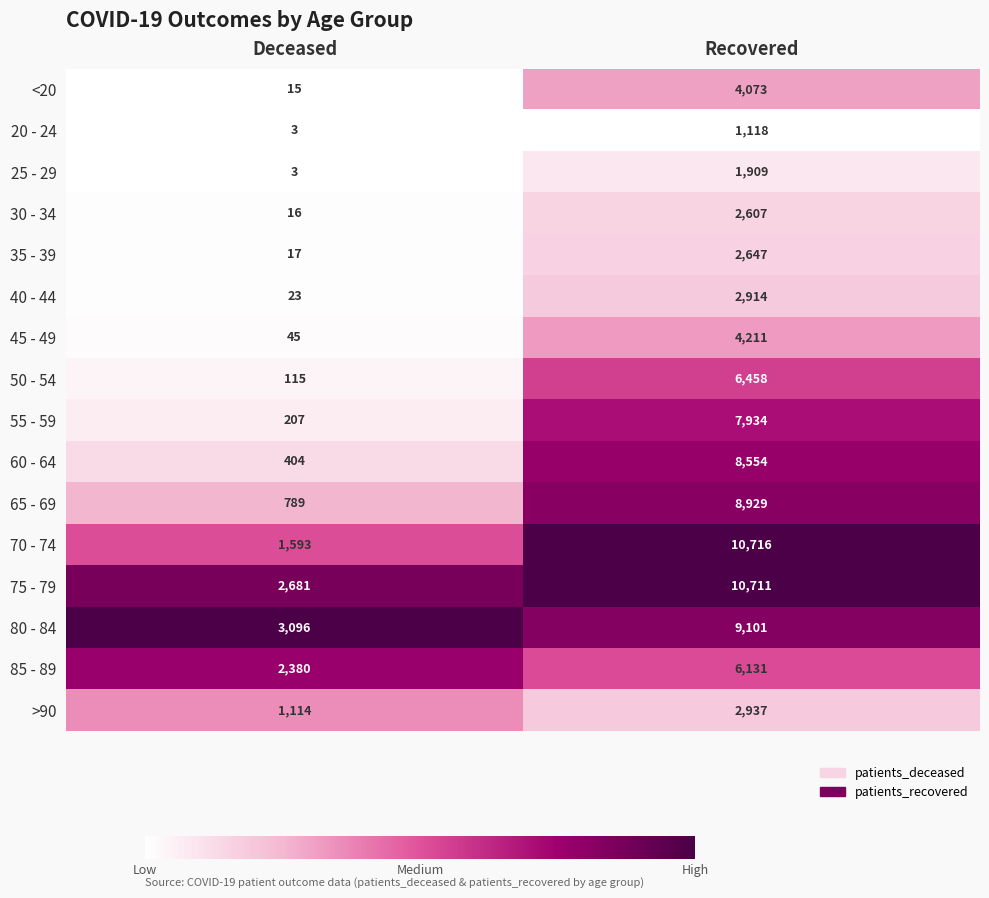

Which category has the highest value in the 45 - 49 series?

Recovered